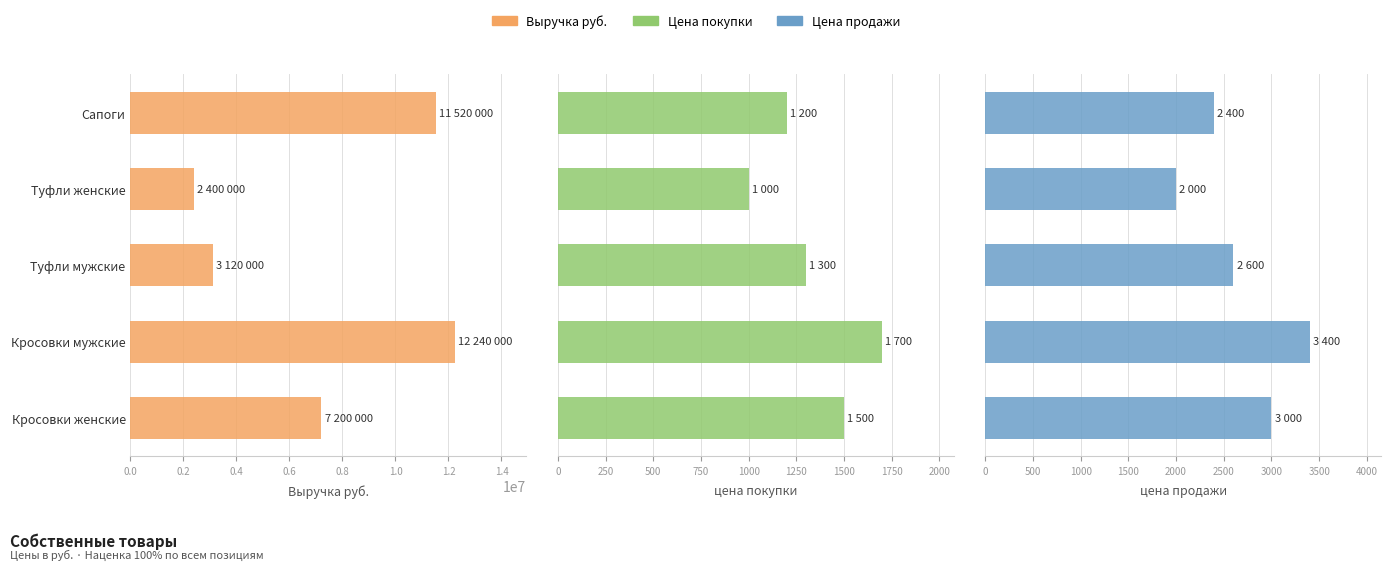

Reading left to right, extract all data points from this chart.

Выручка руб.: 11520000	2400000	3120000	12240000	7200000
цена покупки: 1200	1000	1300	1700	1500
цена продажи: 2400	2000	2600	3400	3000